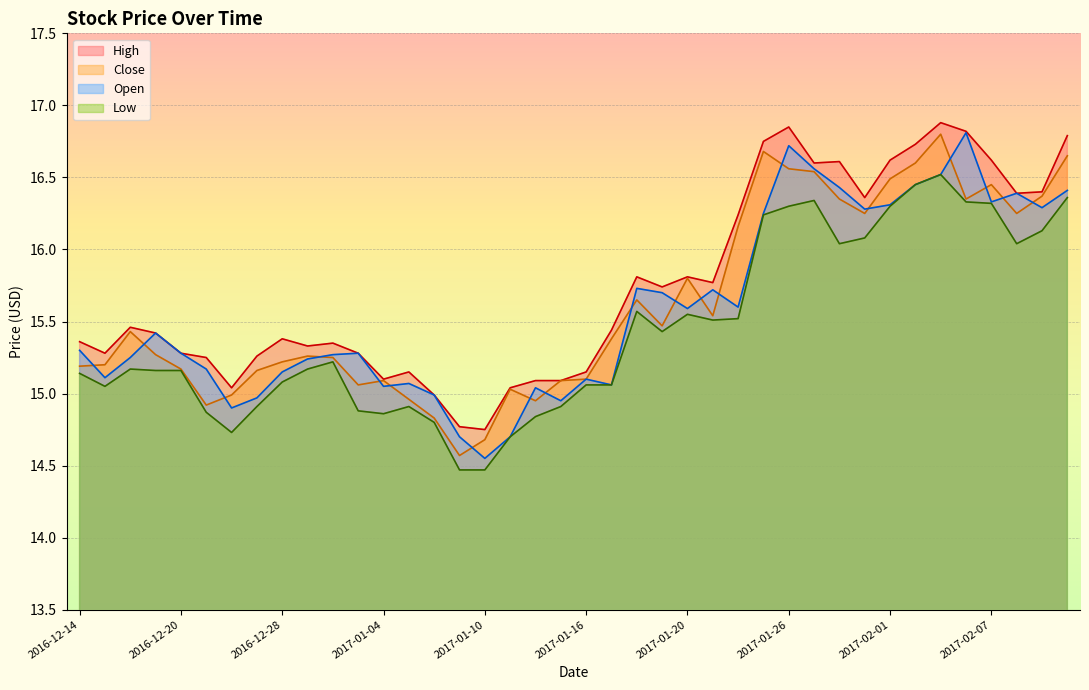

Where does the High series first go above 15?

2016-12-14